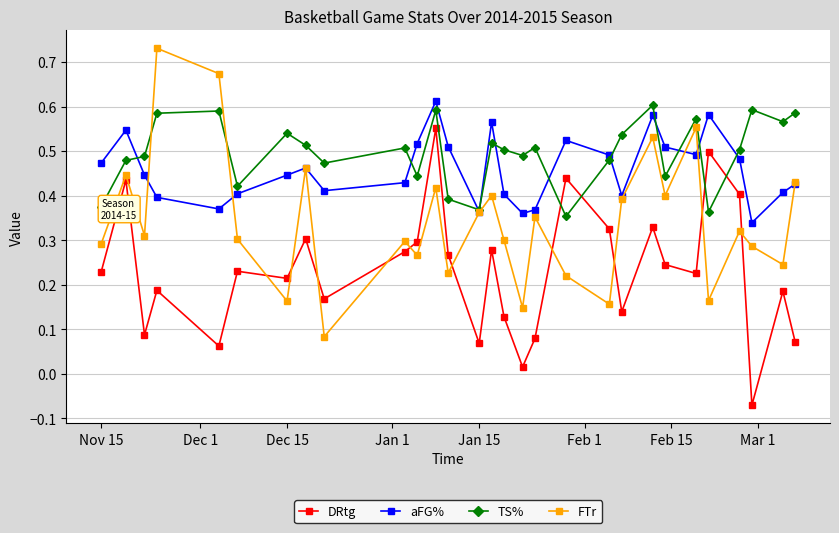

True or false: aFG% has more than 1 interior local peaks.

True